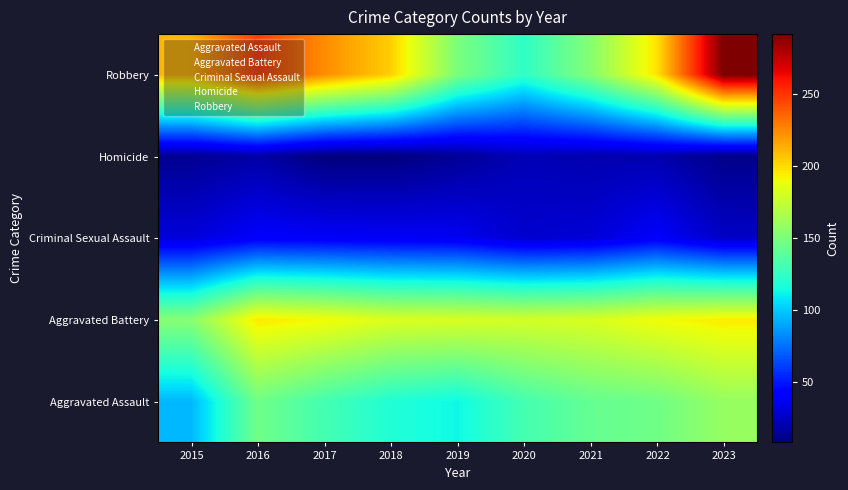

What is the difference between the highest and lowest values at 2020?

158